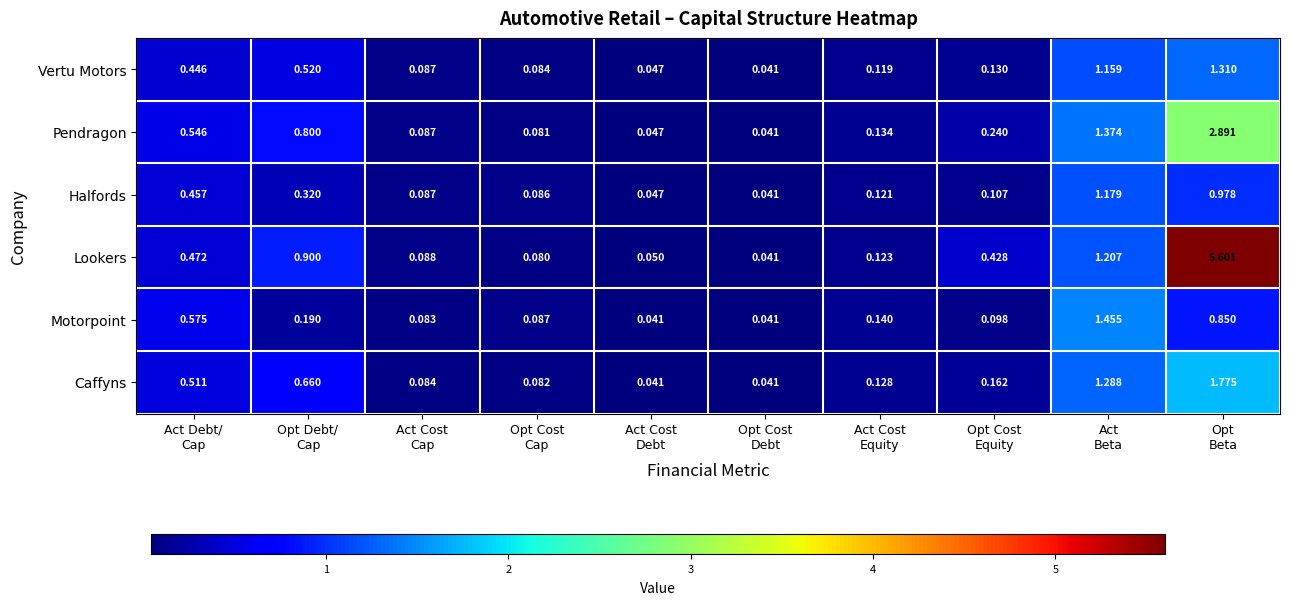

Which label corresponds to the largest value in the chart?

Opt
Beta